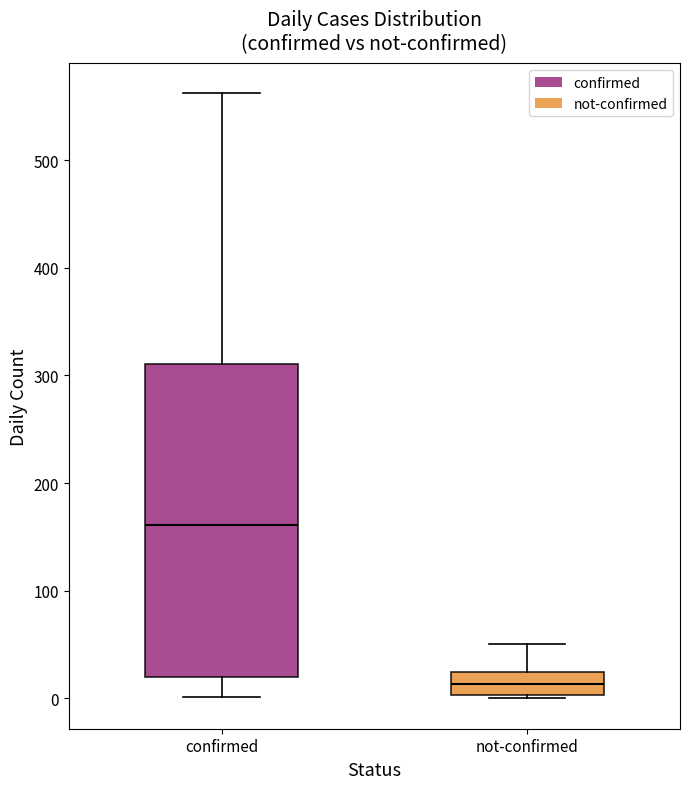

Where is the lower edge of the box for confirmed on the y-axis? The values are not printed on the chart, so give them approximately, as read against the axis.

20